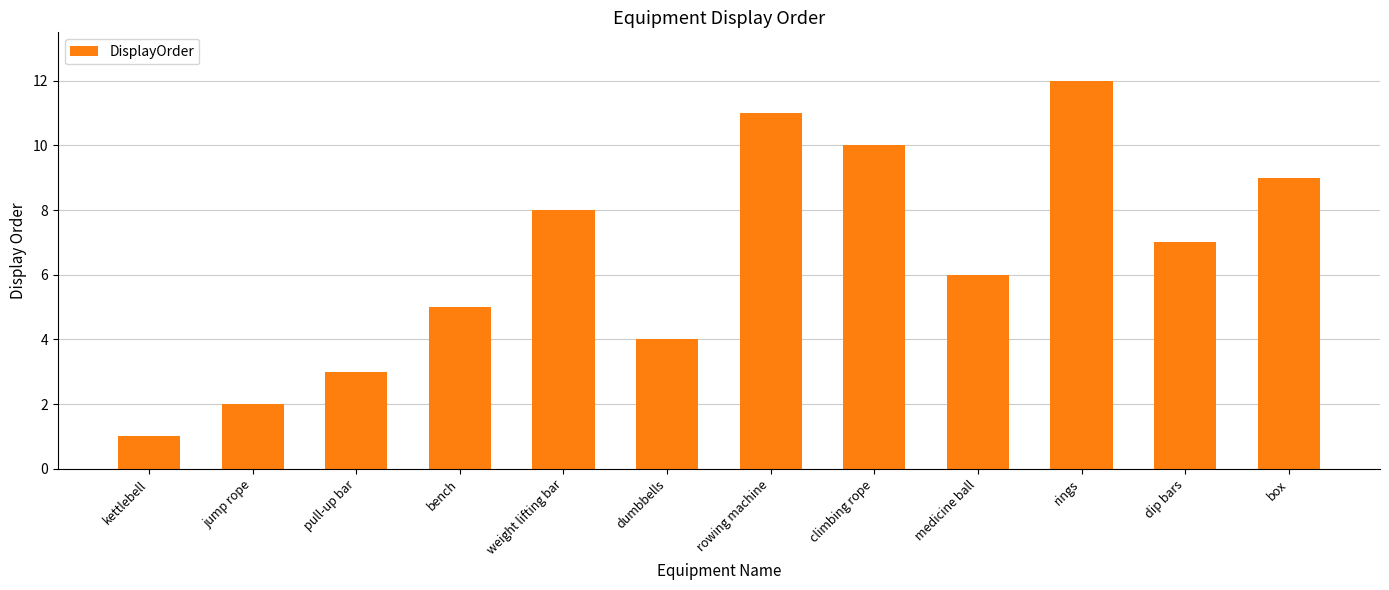

Read the value at bench.

5